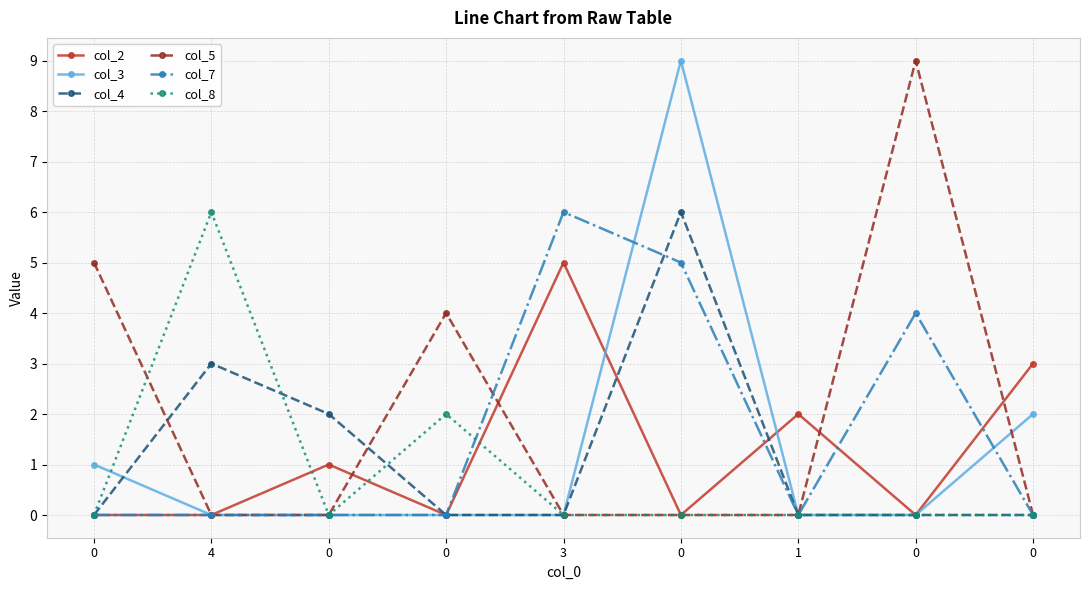

What is the difference between the highest and lowest values at 0?

5